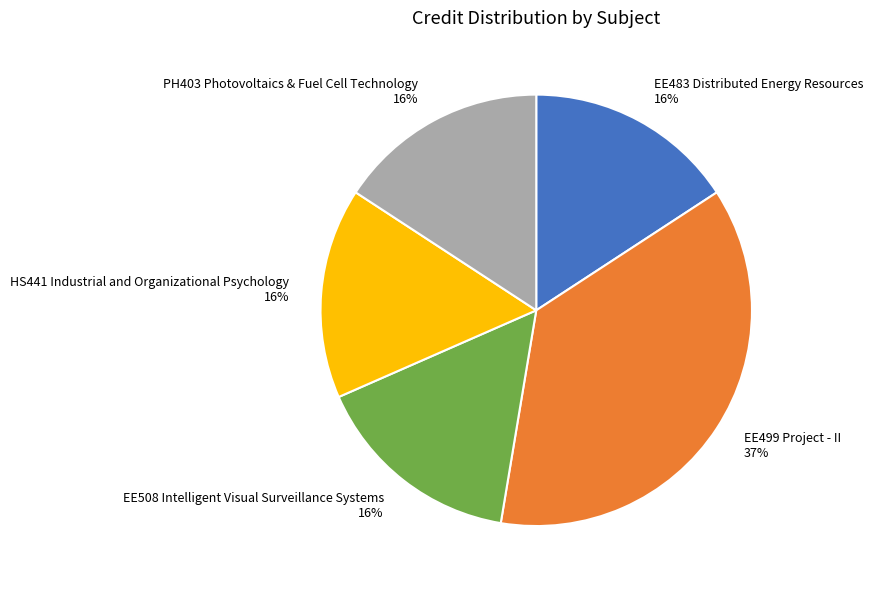

To the nearest percent, what is the difference between the EE508 Intelligent Visual Surveillance Systems and EE499 Project - II slice percentages?

21%